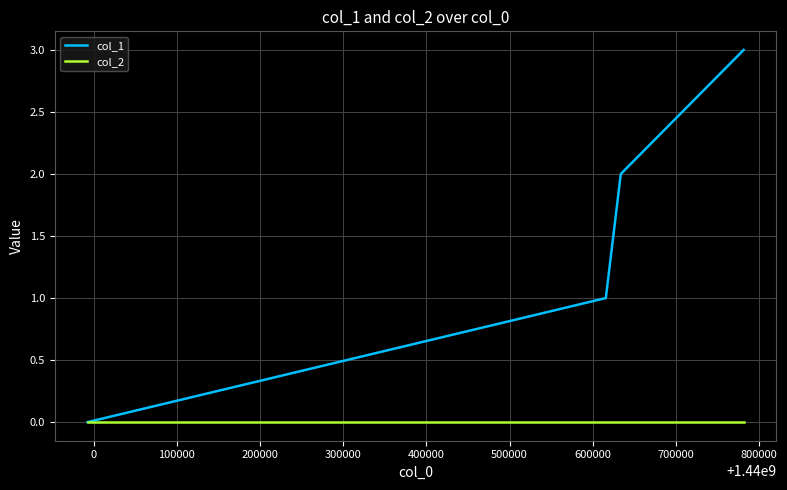

List the series in order of their overall mean, highest first.

col_1, col_2